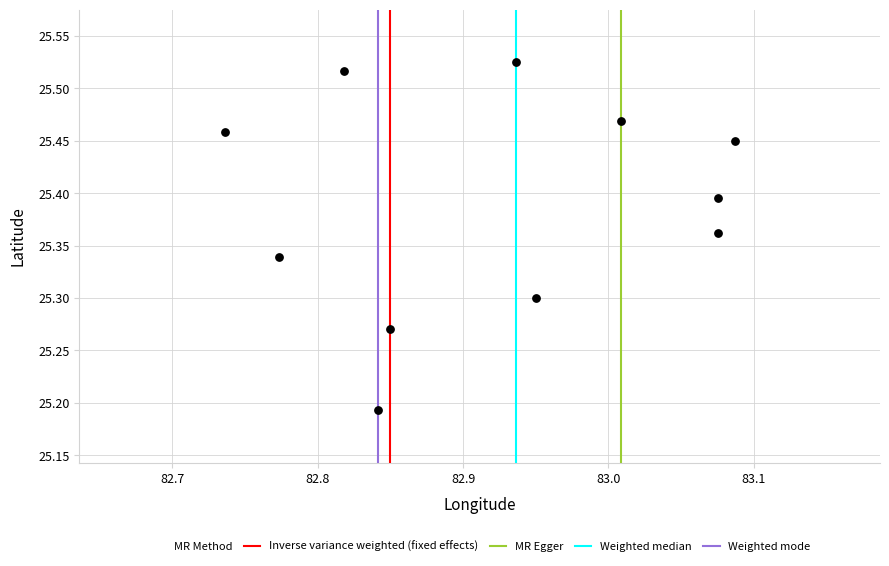

What is the range of Y values (max minus min)?

0.3